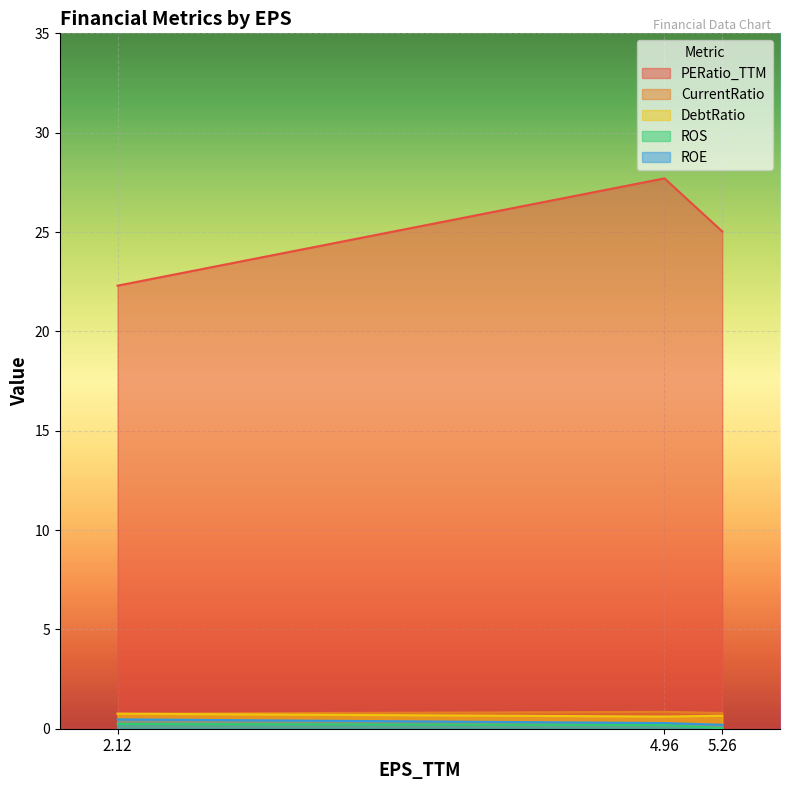

What is the greatest value displayed?

27.7